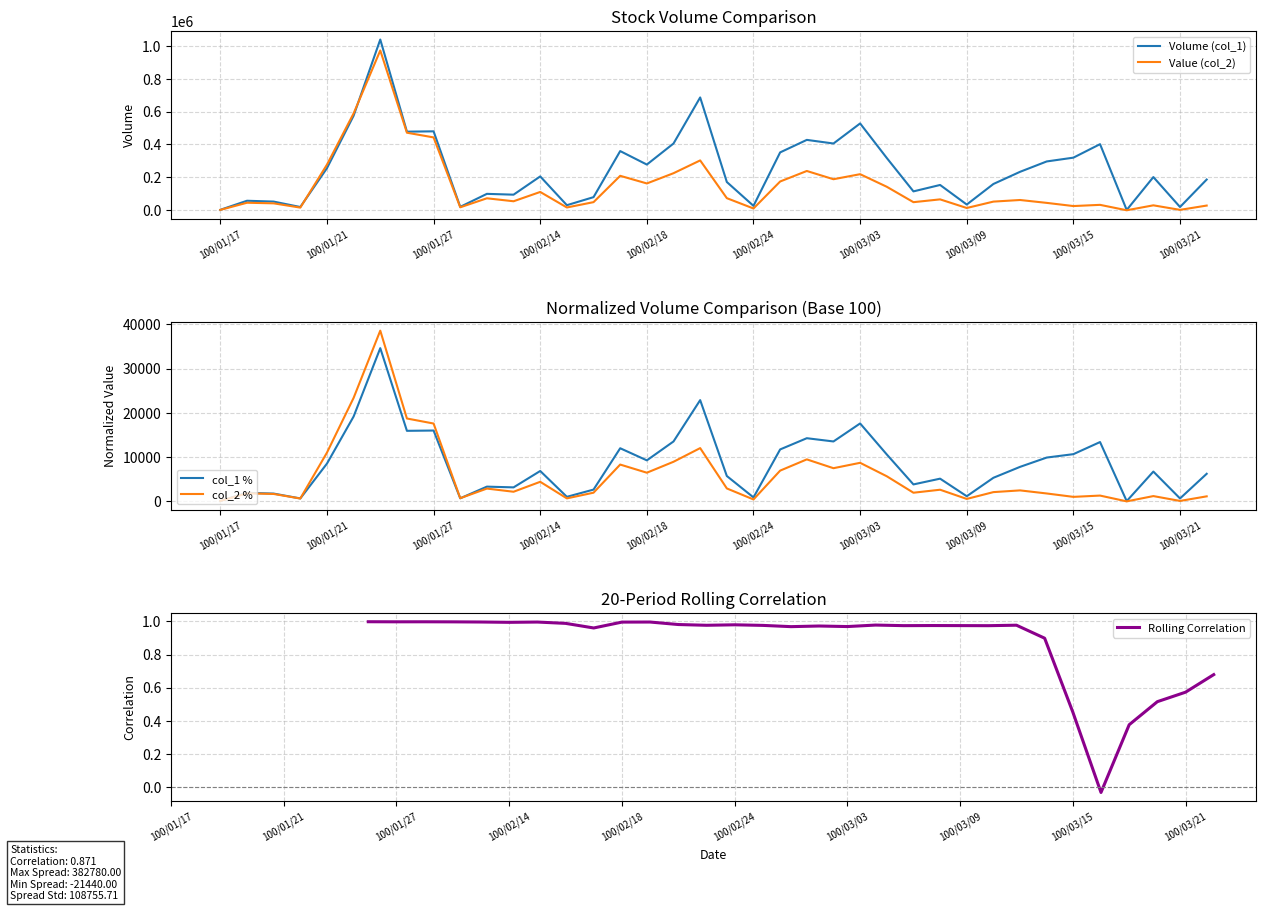

What is the average value of the col_2 series?

145989